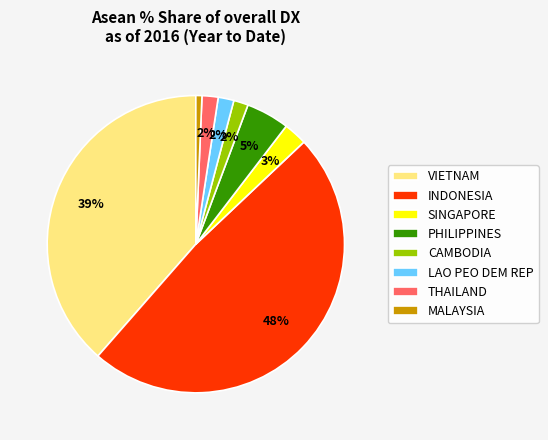

Is the sum of THAILAND and CAMBODIA greater than half?

No